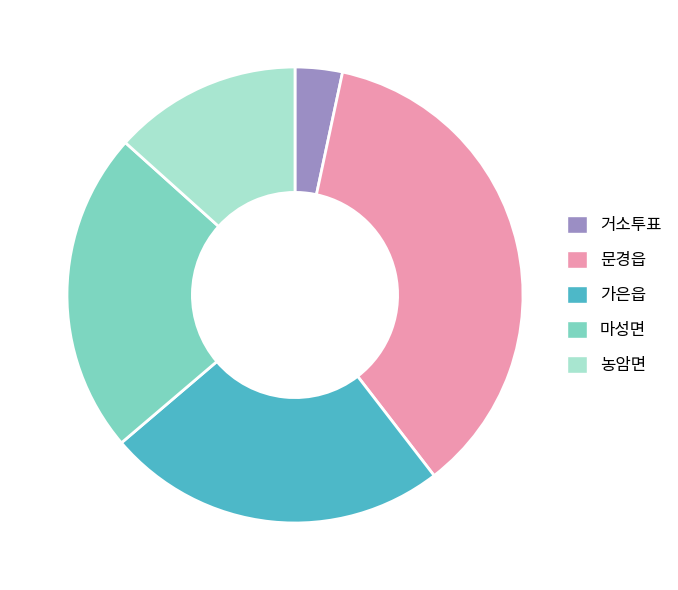

Approximately how many times larger is the value at 농암면 compared to 거소투표?

4.0